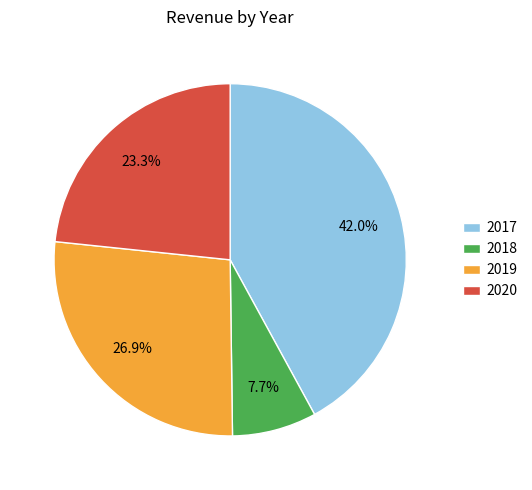

What is the largest slice in the pie chart?

2017